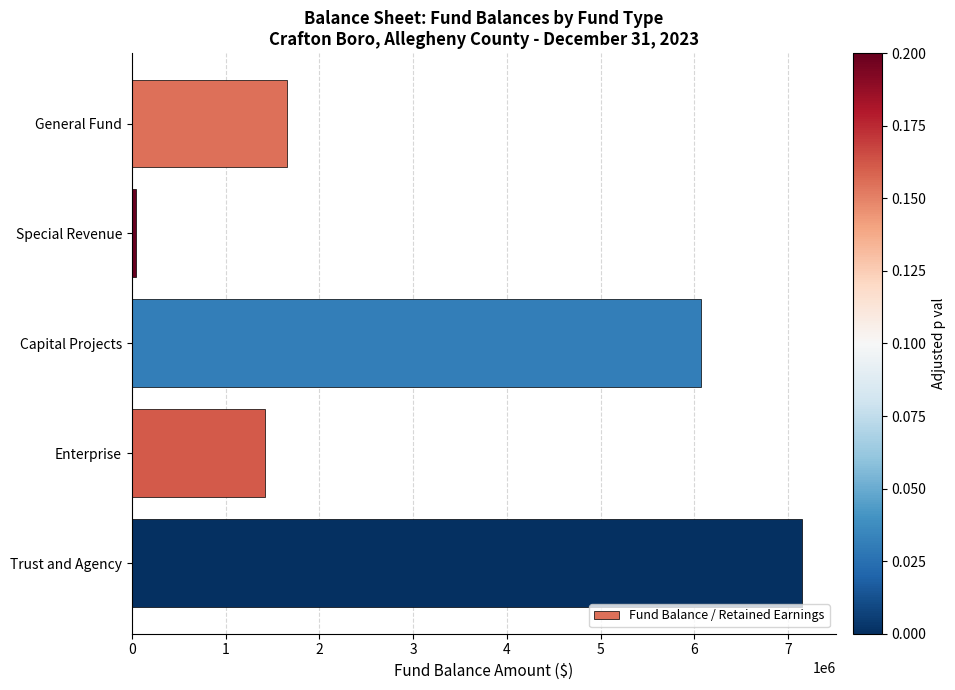

Which category has the highest value across all series?

Trust and Agency